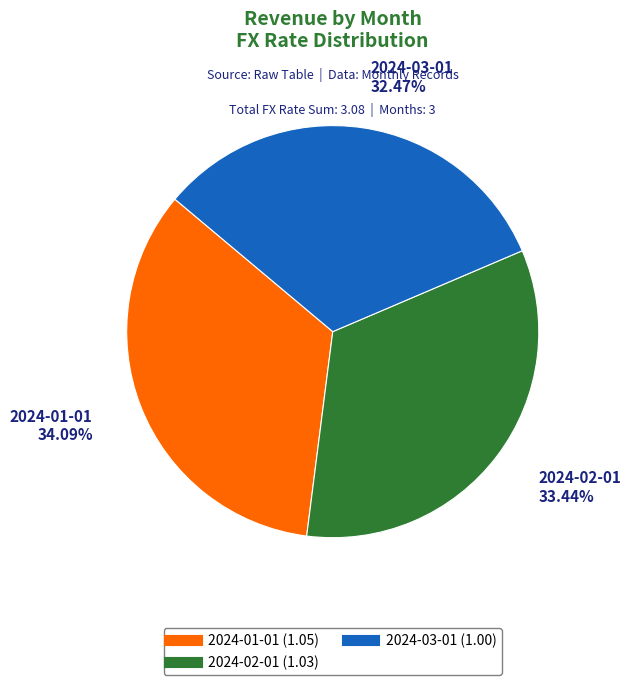

What is the smallest slice in the pie chart?

2024-03-01